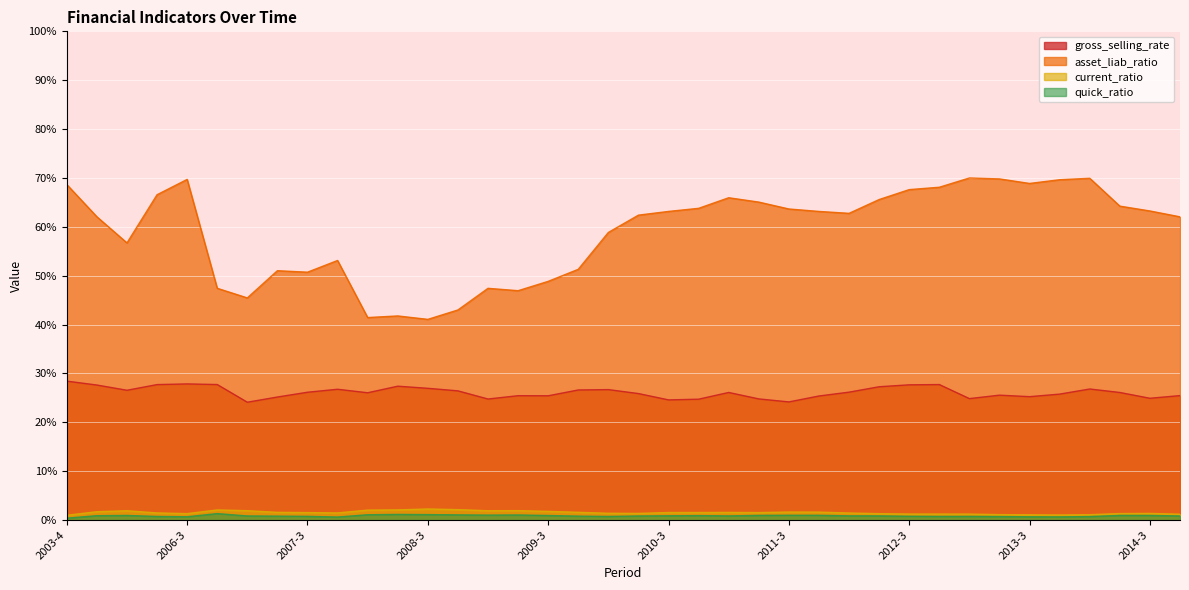

Rank the series at 2012-1 from lowest to highest value.

quick_ratio, current_ratio, gross_selling_rate, asset_liab_ratio